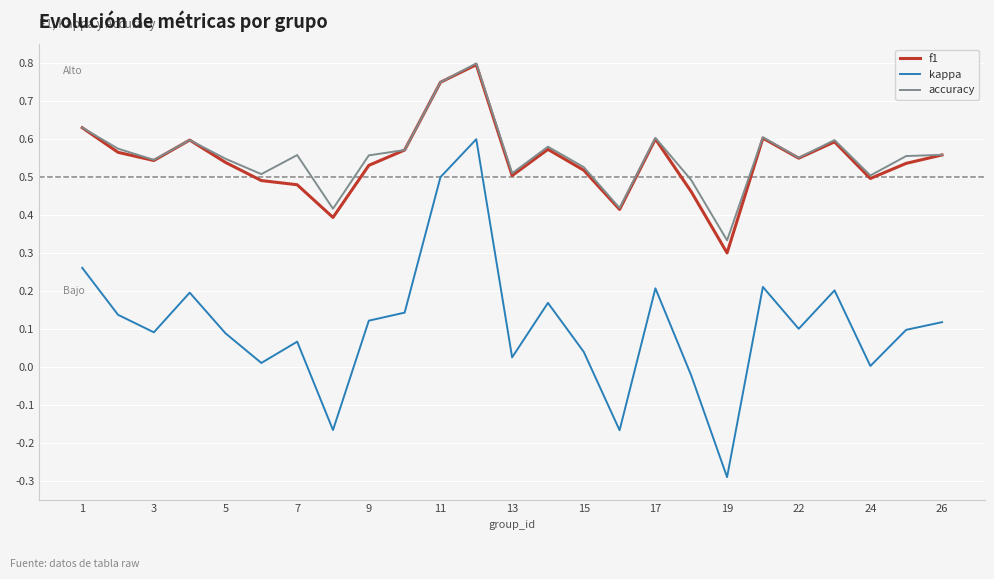

True or false: kappa and accuracy cross at least once.

False